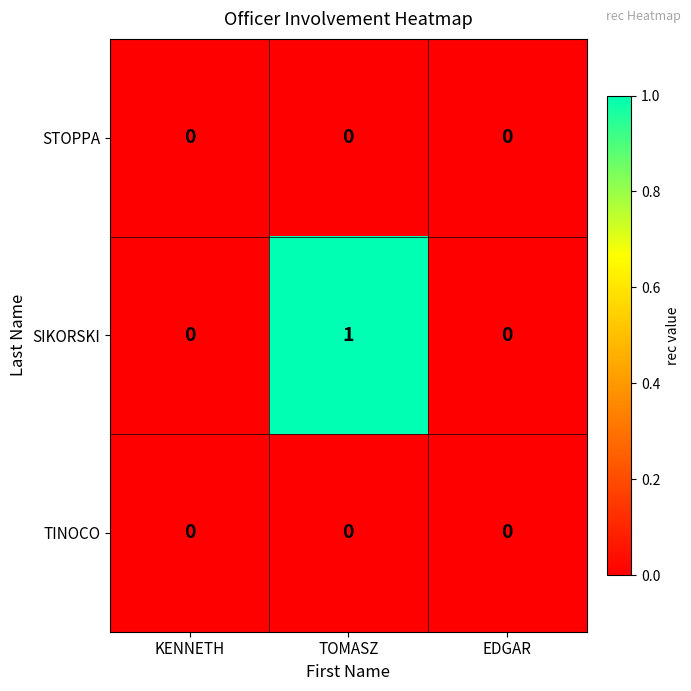

Reading left to right, what are all the values shown in this chart?

STOPPA: KENNETH=0	TOMASZ=0	EDGAR=0
SIKORSKI: KENNETH=0	TOMASZ=1	EDGAR=0
TINOCO: KENNETH=0	TOMASZ=0	EDGAR=0